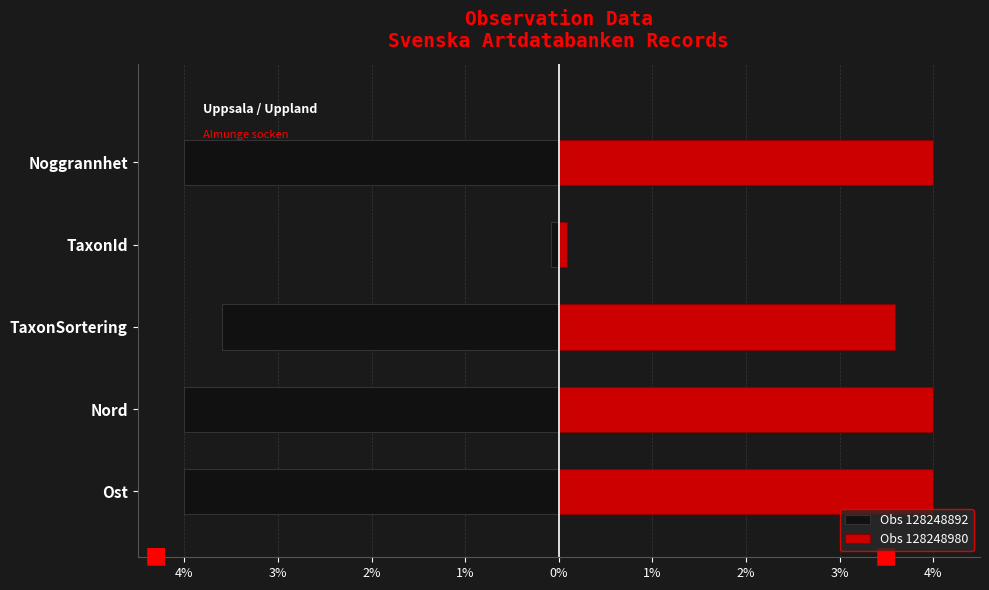

Which has a higher value, TaxonSortering or Ost?

TaxonSortering